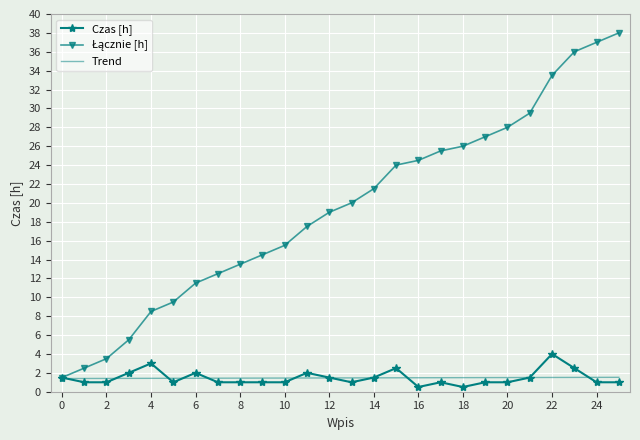

What is the sum of all Łącznie [h] values?

505.5